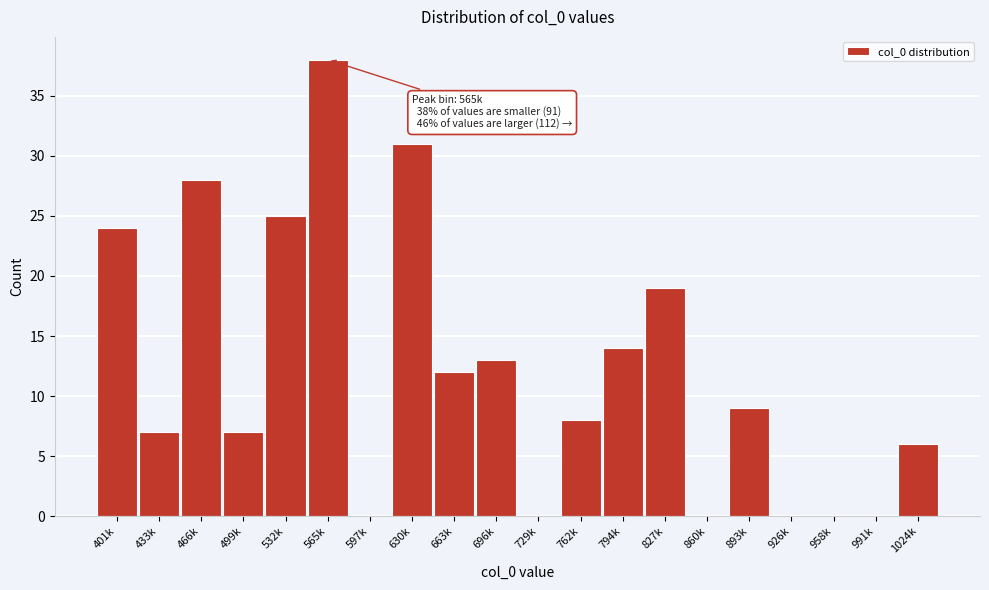

Reading left to right, transcribe all the data shown in this chart.

401k=24	433k=7	466k=28	499k=7	532k=25	565k=38	597k=0	630k=31	663k=12	696k=13	729k=0	762k=8	794k=14	827k=19	860k=0	893k=9	926k=0	958k=0	991k=0	1024k=6